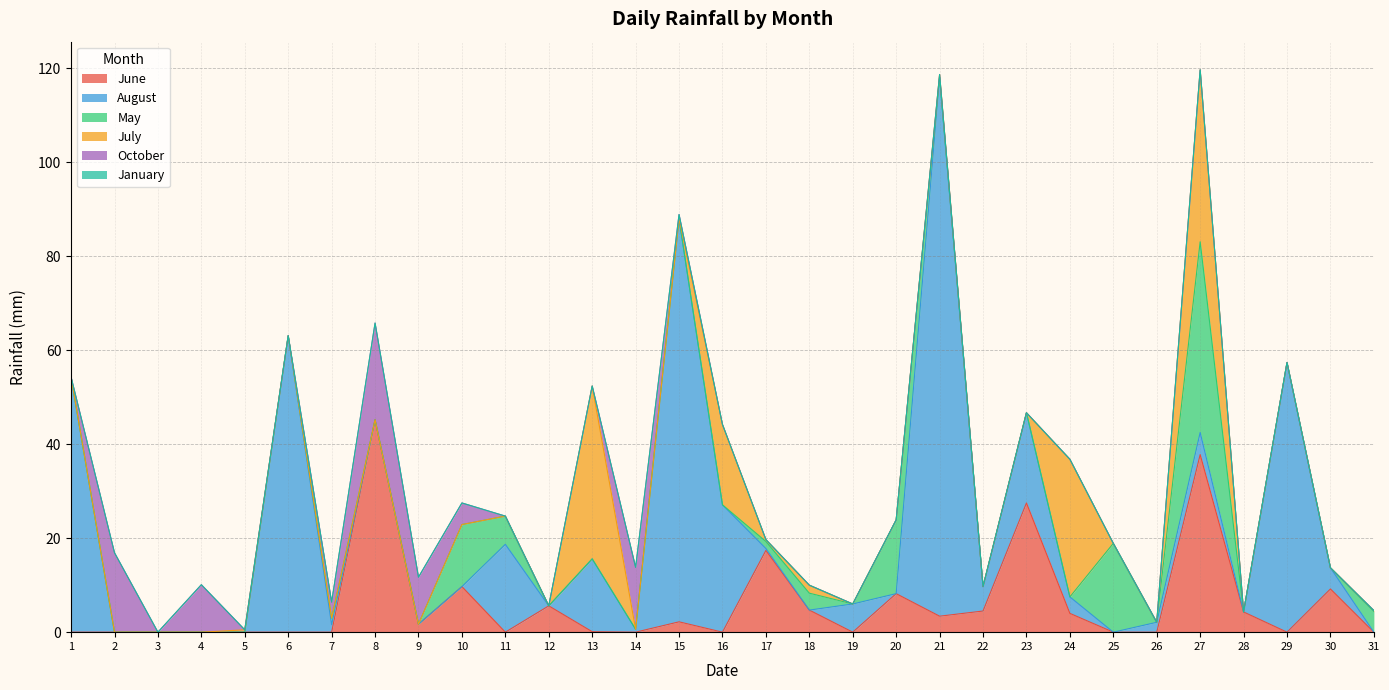

True or false: August and October intersect in this chart.

True